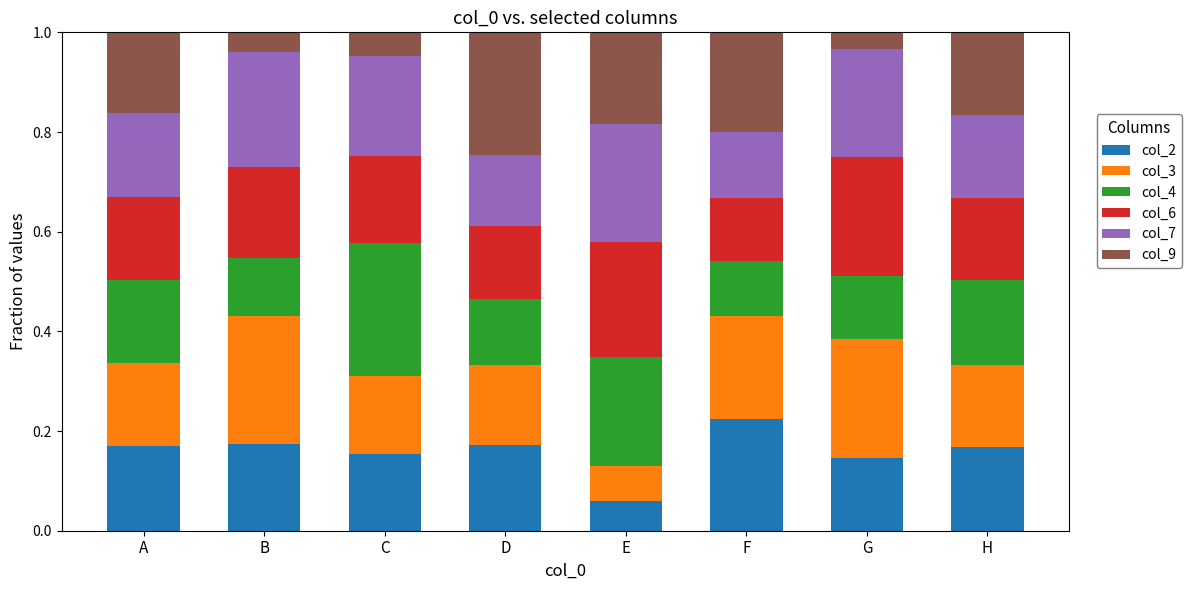

Which category has the lowest value in the col_2 series?

E